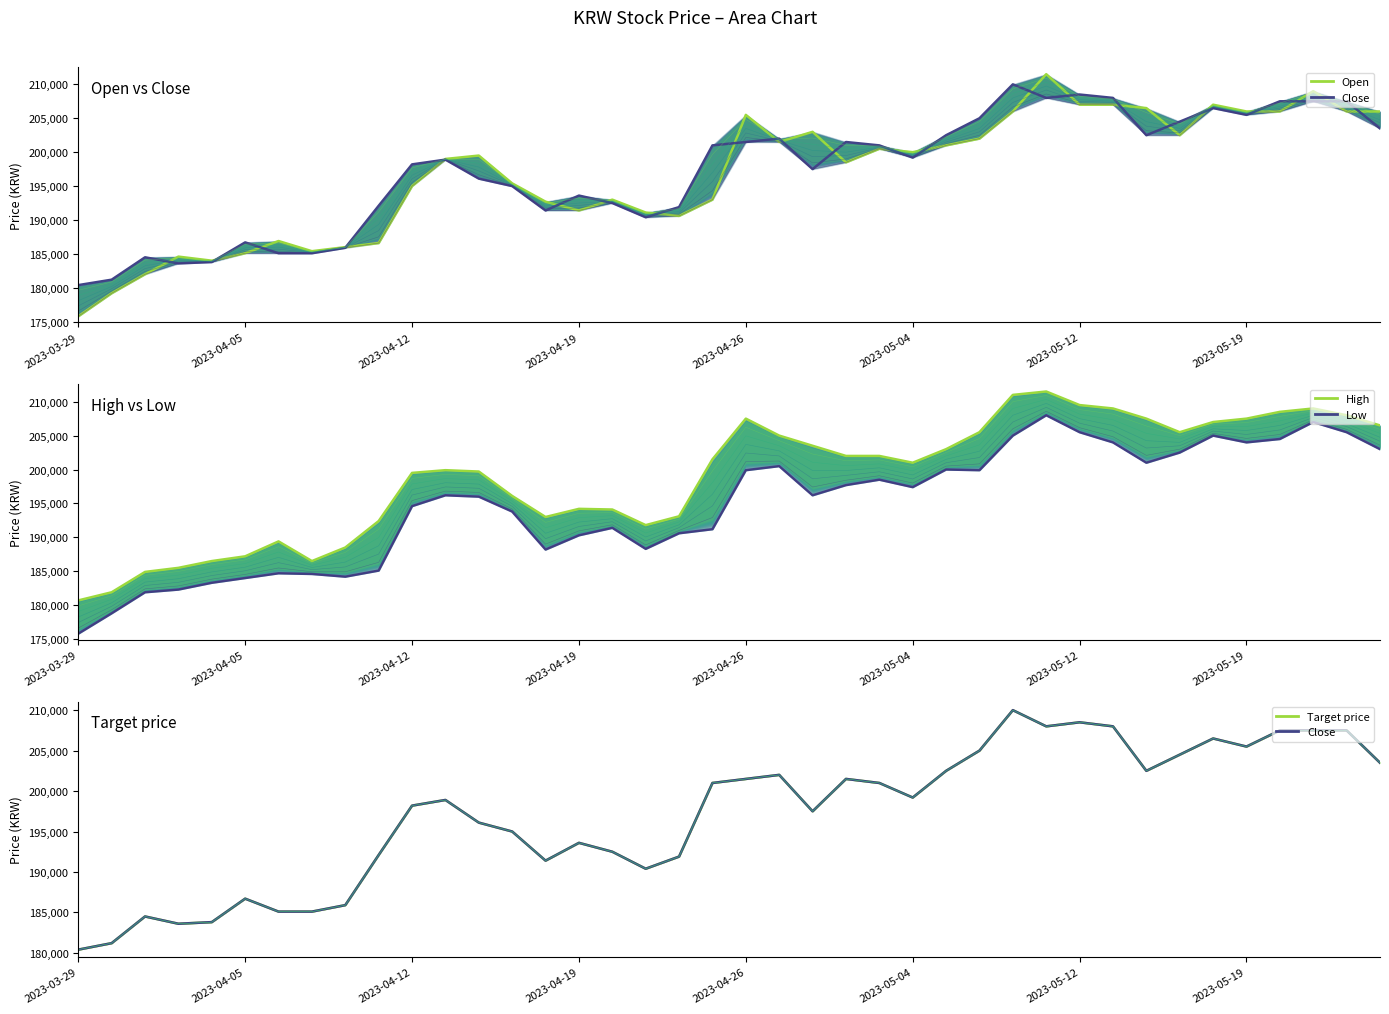

The value of Low at 16 is 320760. True or false?

False